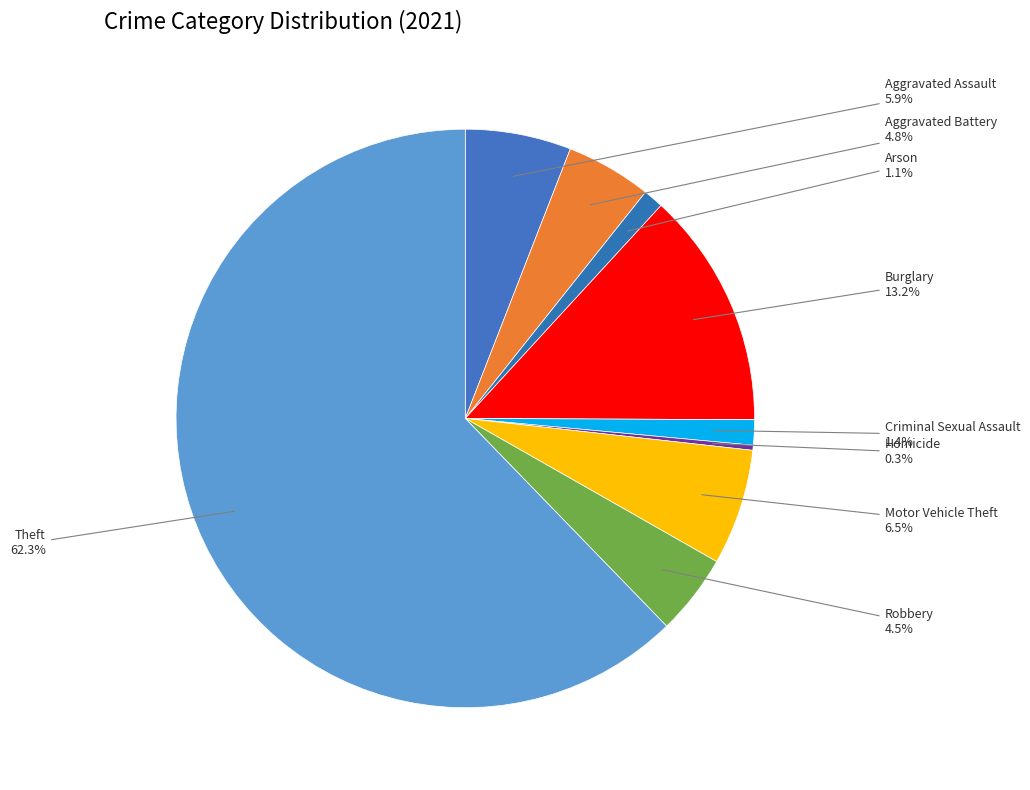

How many slices are in this pie chart?

9